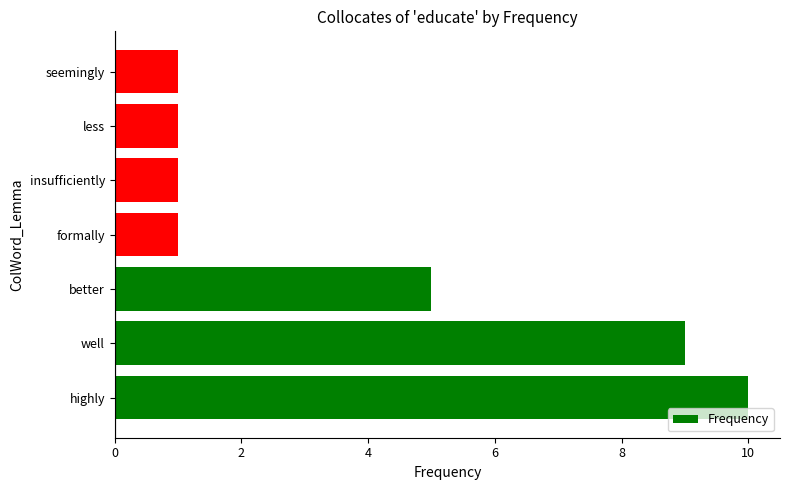

Where is the data nearest to the value 5?

better